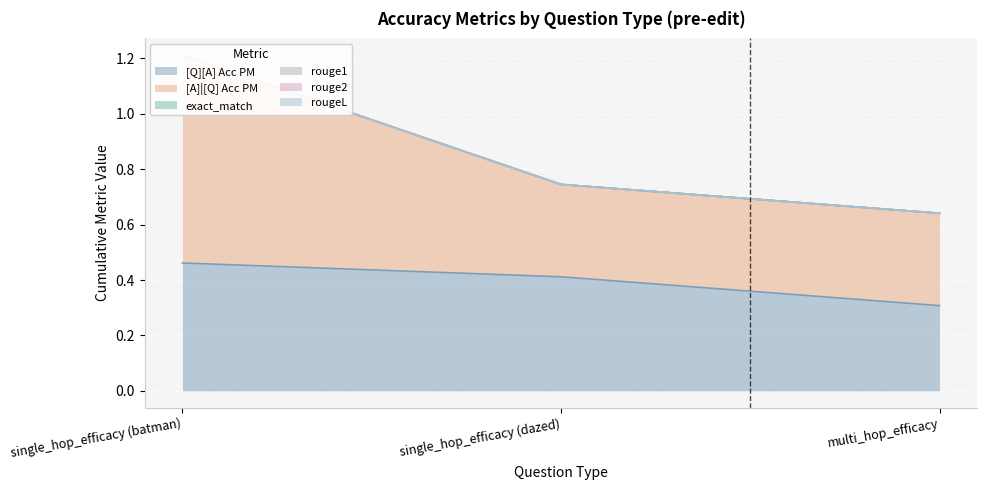

What position from the right is single_hop_efficacy (batman)?

3